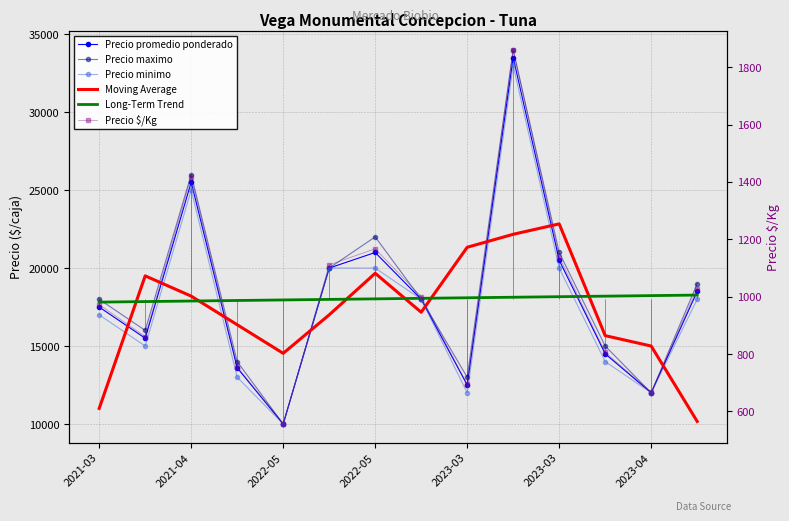

What value does the Precio maximo series have at 2021-03?

18000.0